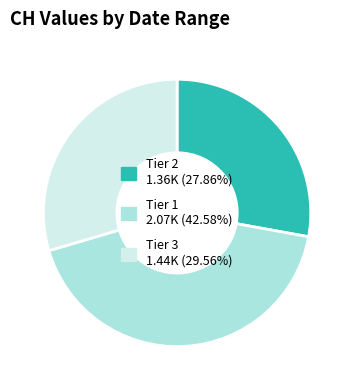

Is there any slice that represents more than half of the pie?

No